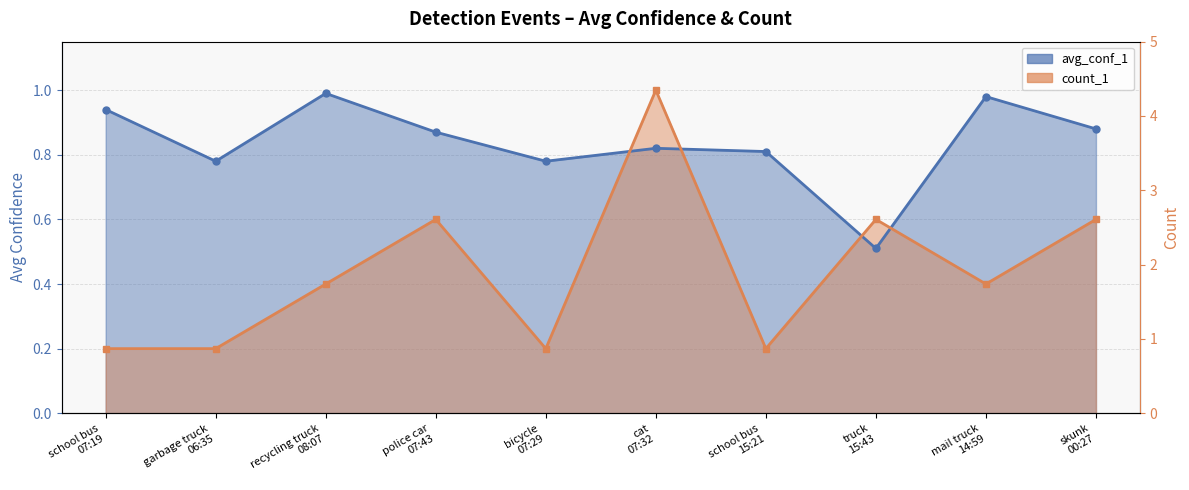

What is the spread (max minus min) of values at recycling truck
08:07?

0.6